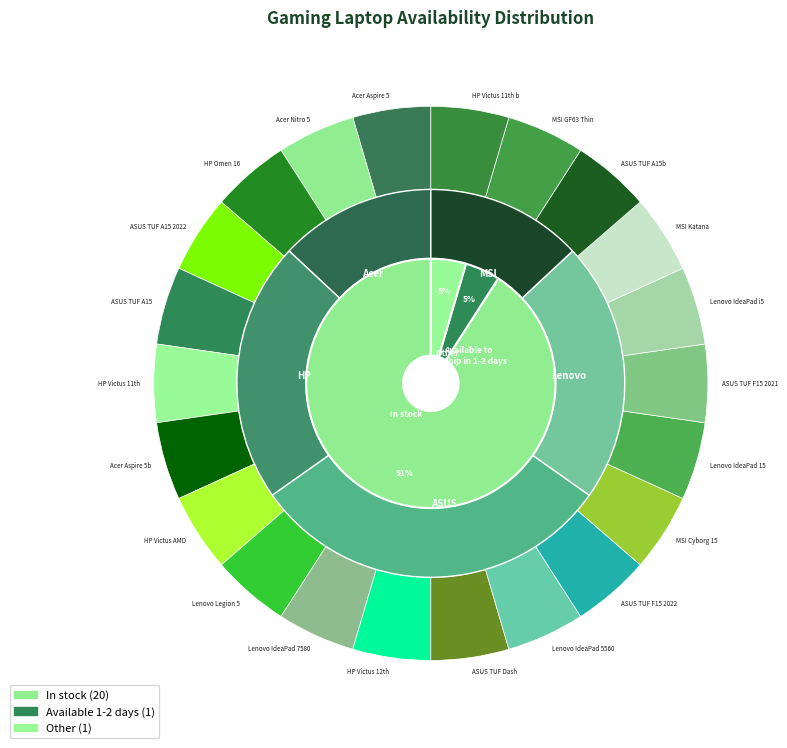

Which category has the smallest portion of the pie?

Available to ship in 1-2 days